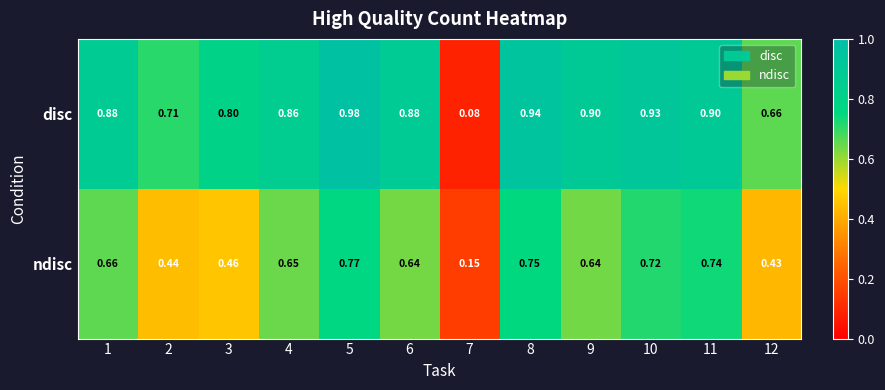

Rank the series at 12 from highest to lowest value.

disc, ndisc